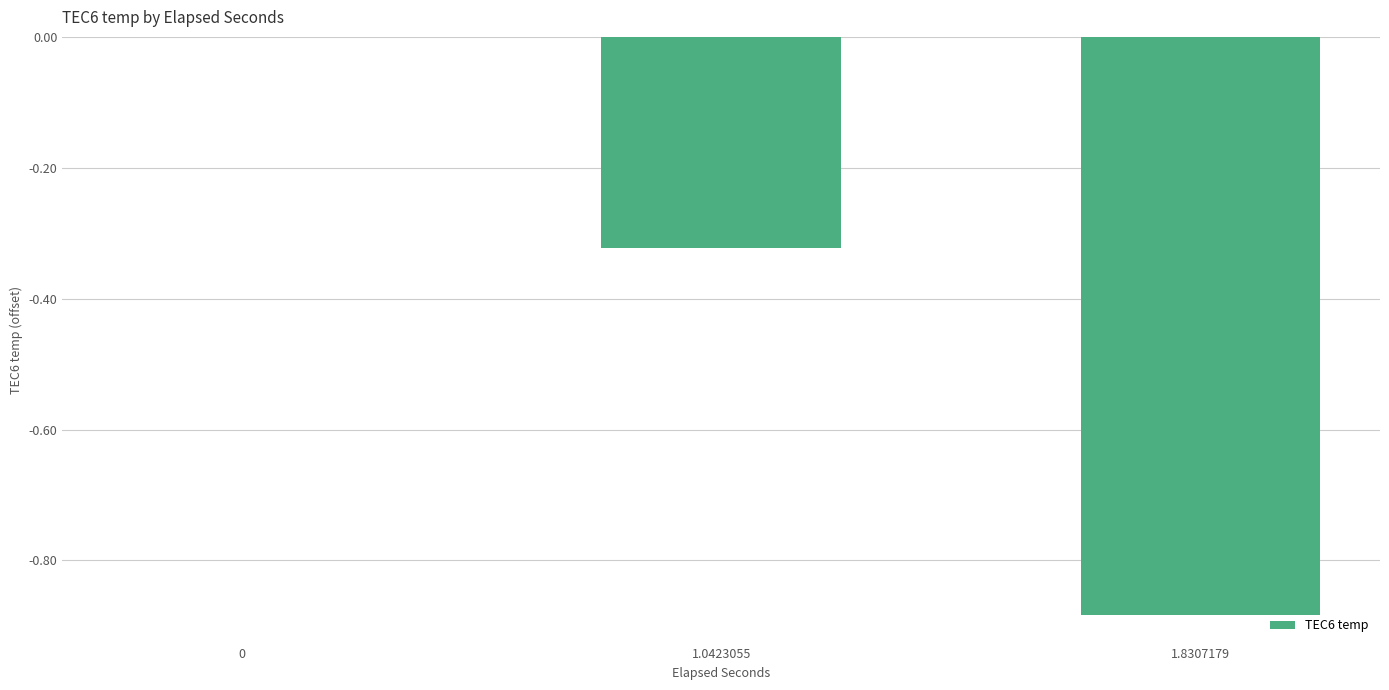

True or false: the data shows -1.2 at 1.8307179.

False